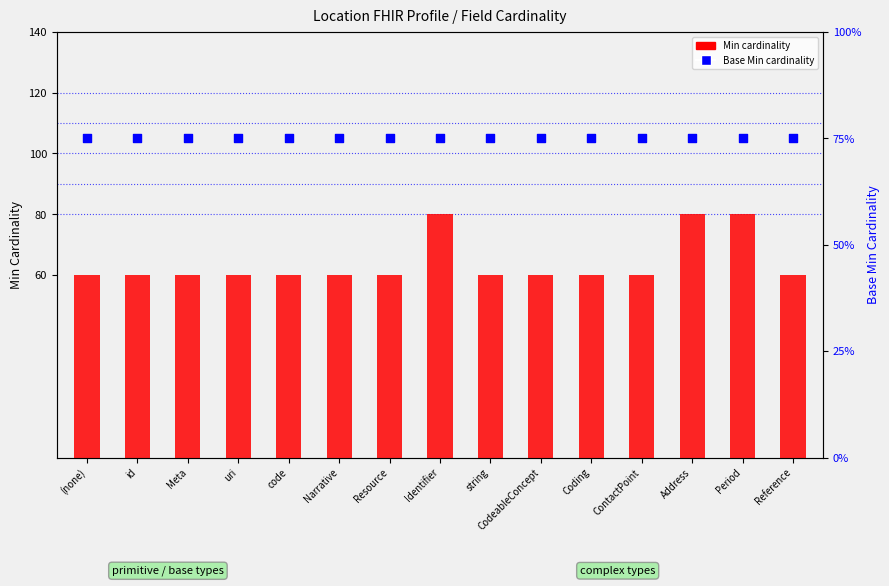

Which series reaches the minimum Y coordinate?

Min